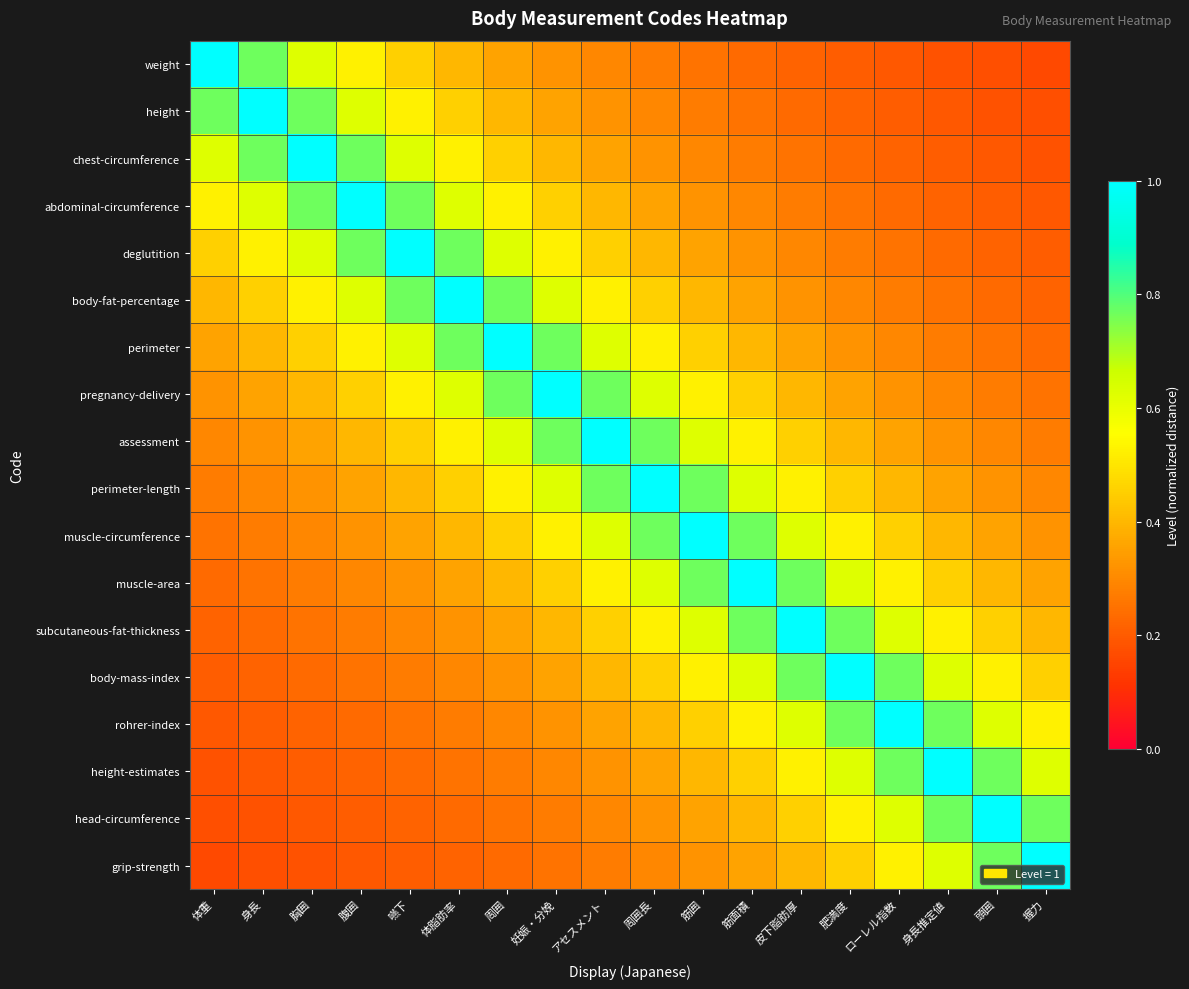

What is the total value across all series at 頭囲?

7.2